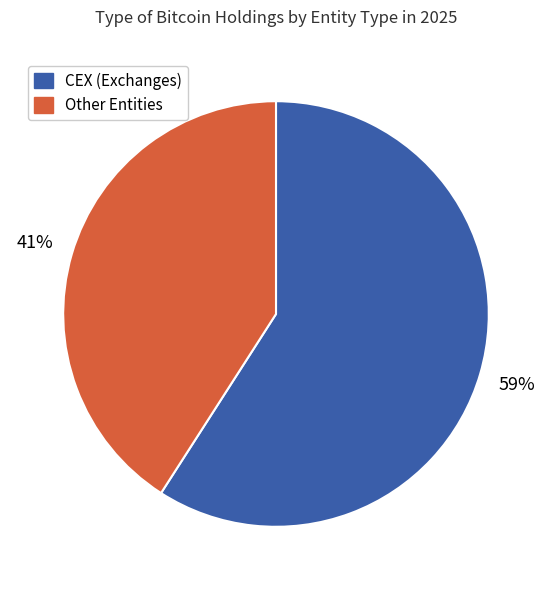

Count the number of slices in the pie.

2